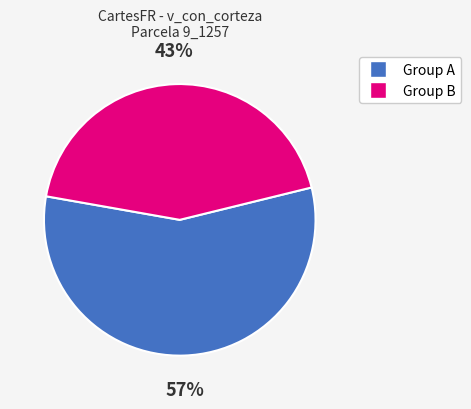

To the nearest percent, what is the average slice percentage?

50%